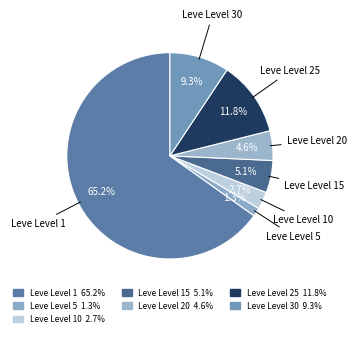

How many slices are in this pie chart?

7